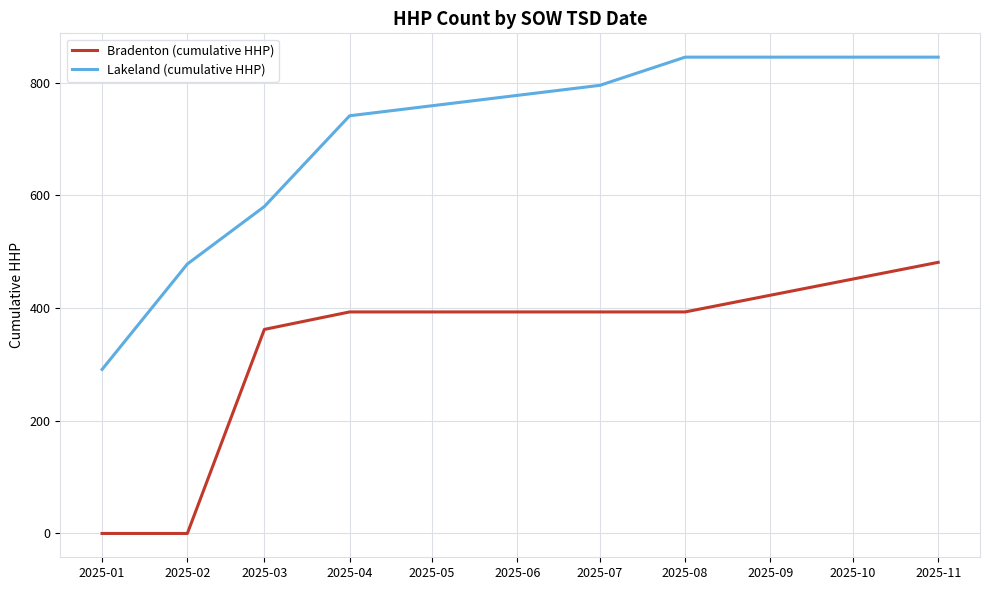

Rank the series by their maximum value, from highest to lowest.

Lakeland (cumulative HHP), Bradenton (cumulative HHP)